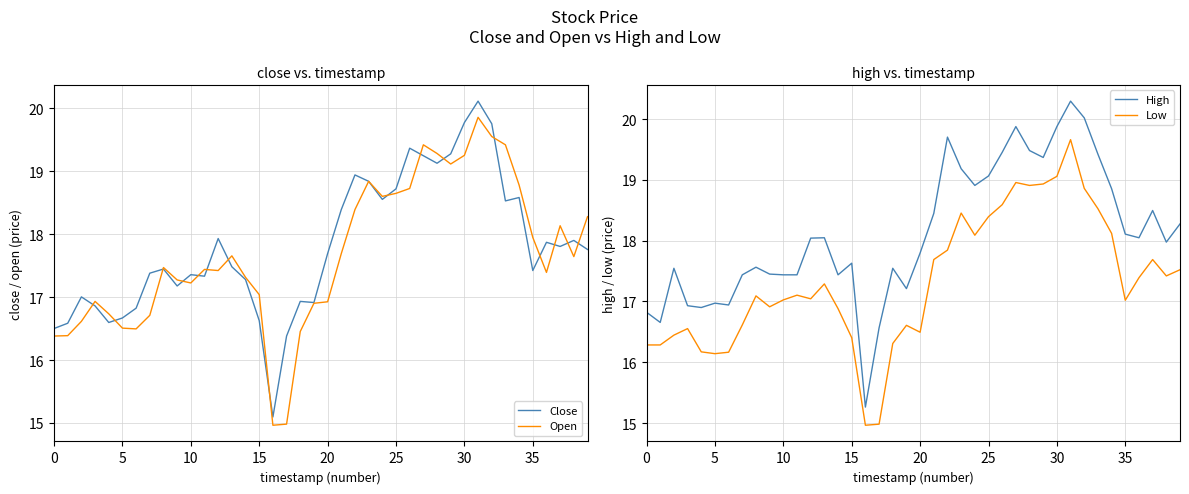

What is the lowest value of the Close series?

15.1